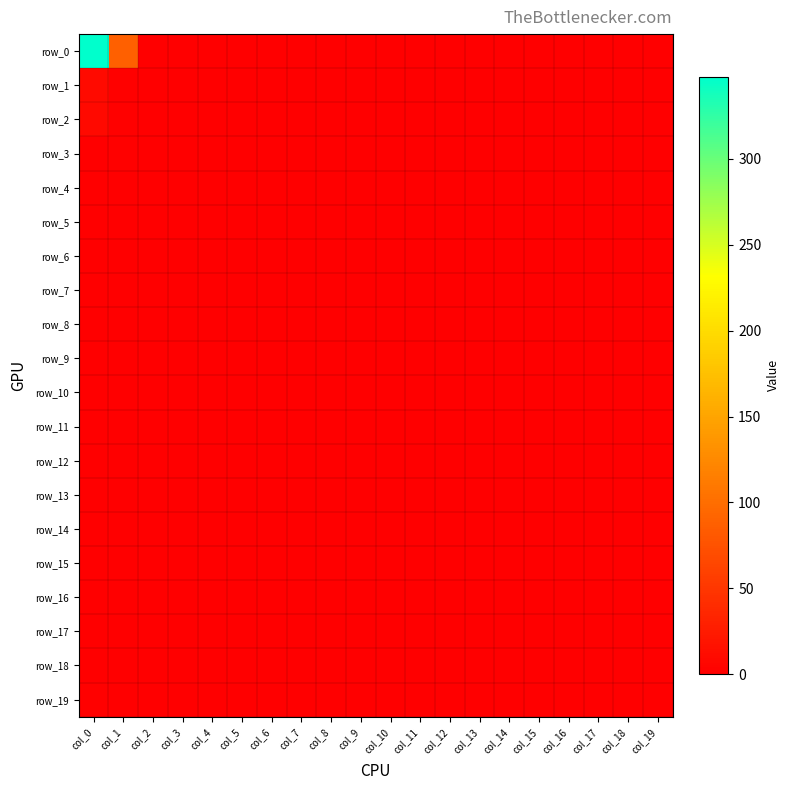

How many values in the row_5 series exceed 0?

1